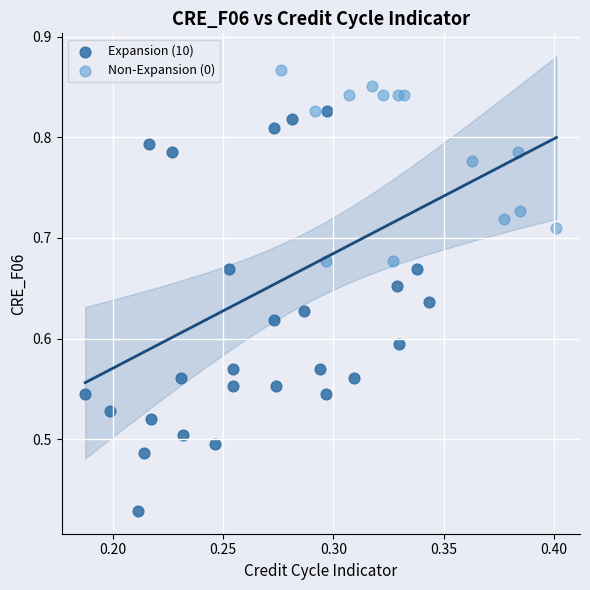

Which series reaches the minimum Y coordinate?

Expansion (10)